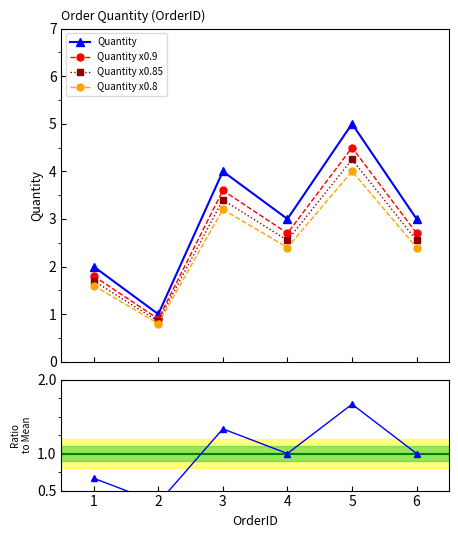

True or false: Quantity x0.85 and Quantity cross at least once.

False